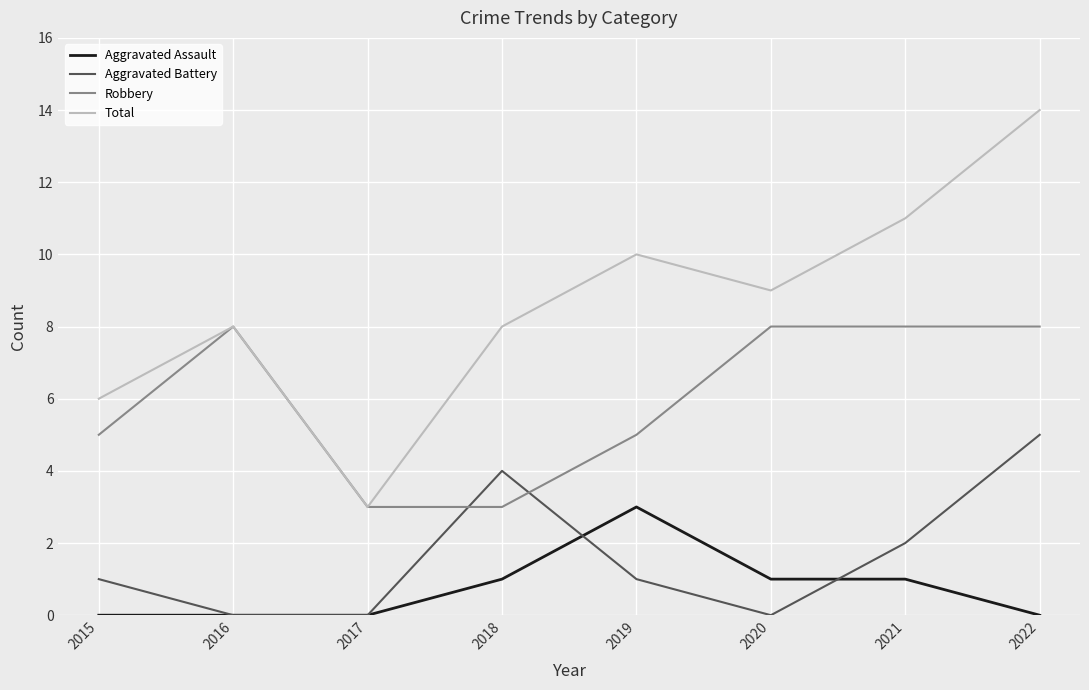

True or false: Total has a value of 12 at 2018.

False